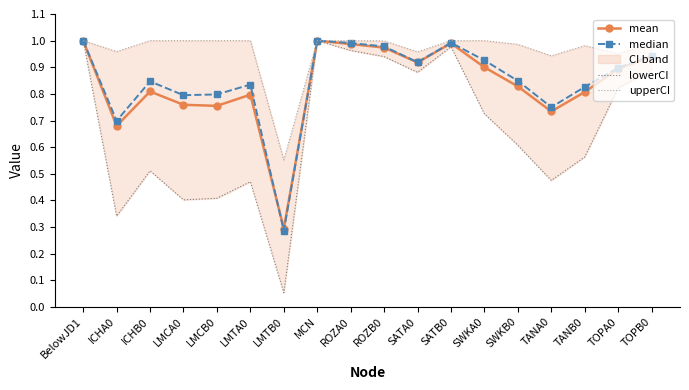

True or false: median and upperCI intersect in this chart.

False